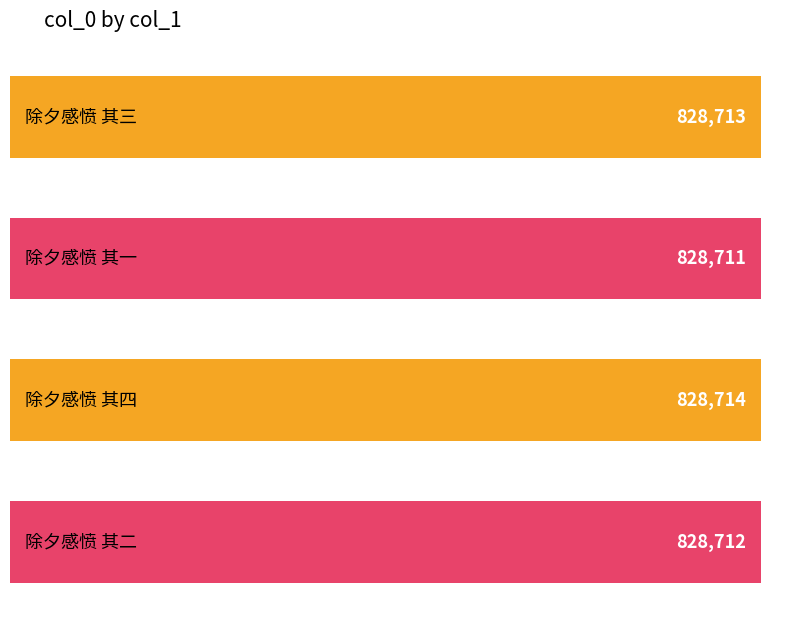

What is the minimum value shown in the chart?

828711